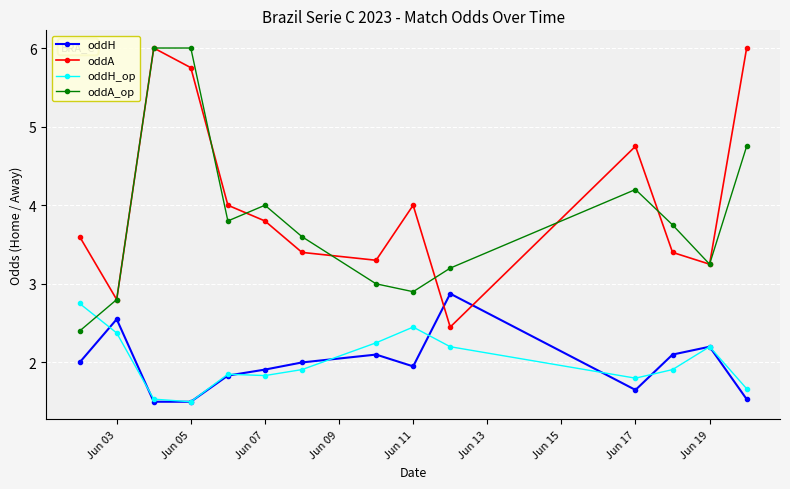

What is the value of the oddH point at the 3rd from the left?

1.5